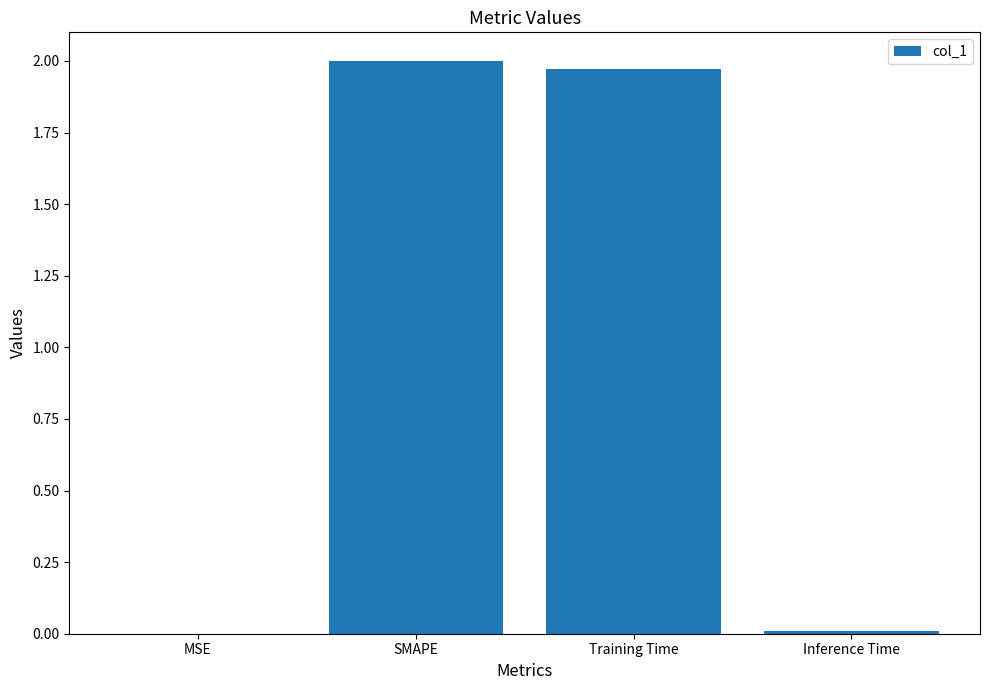

What is the sum of all values?

4.0